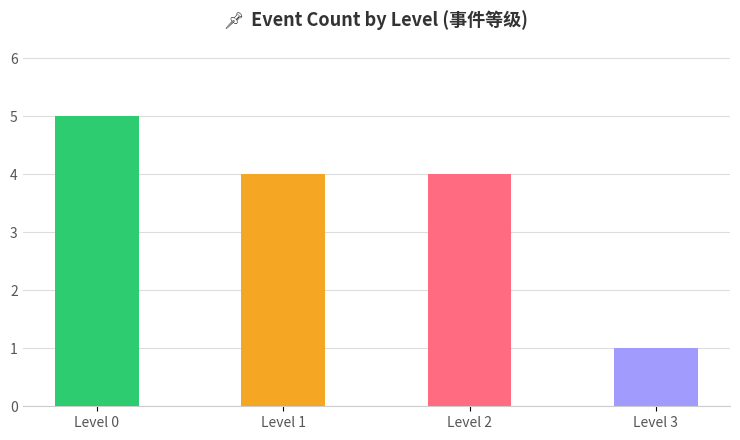

What is the average value?

4